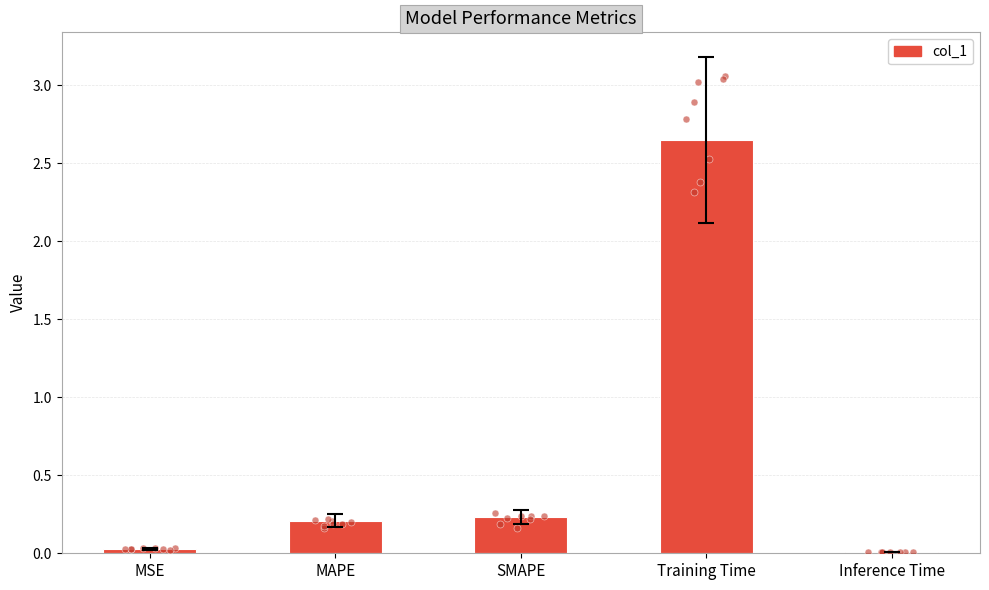

Between Training Time and Inference Time, which is larger?

Training Time